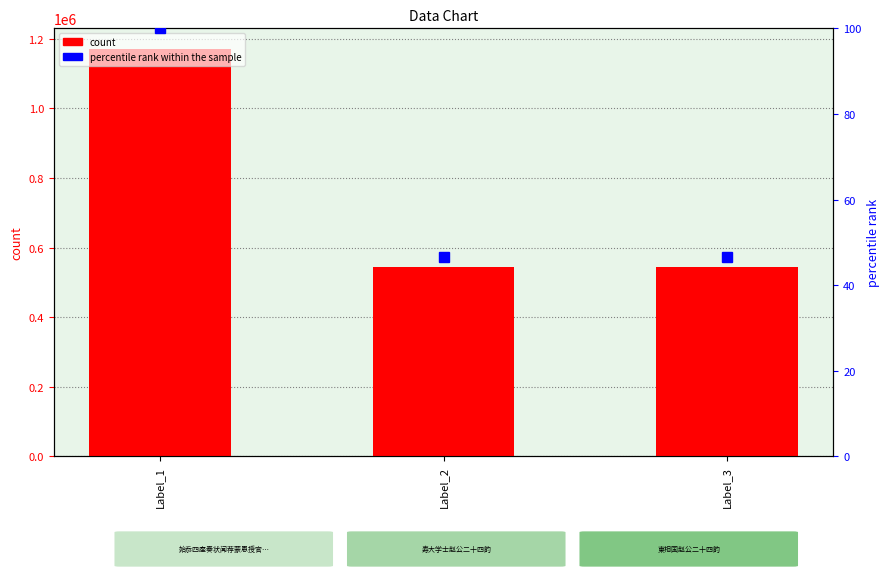

Reading left to right, extract all data points from this chart.

col_0: Label_1=1171740.0	Label_2=544557.0	Label_3=544571.0
percentile rank within the sample: Label_1=100.0	Label_2=46.5	Label_3=46.5